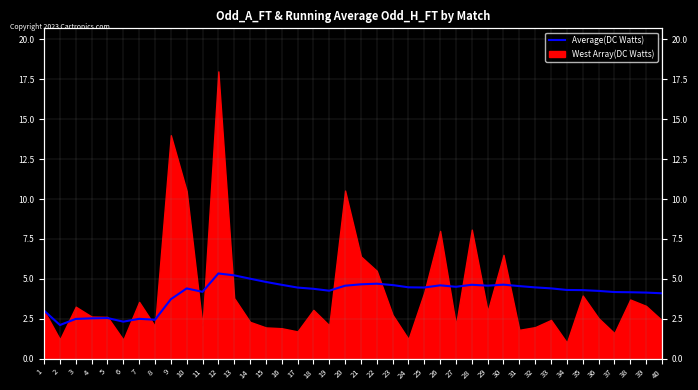

Reading right to left, list all the values displayed in this chart.

4.1	4.1	4.2	4.2	4.2	4.3	4.3	4.4	4.5	4.5	4.6	4.6	4.6	4.5	4.6	4.5	4.5	4.6	4.7	4.7	4.6	4.3	4.4	4.4	4.6	4.8	5.0	5.2	5.3	4.2	4.4	3.7	2.4	2.5	2.3	2.5	2.5	2.5	2.1	3.0